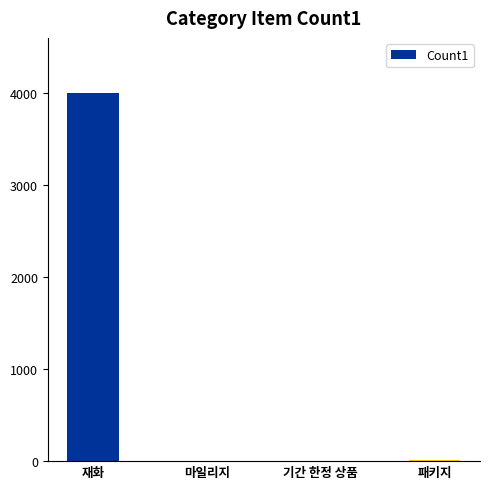

True or false: the data shows 1864 at 재화.

False